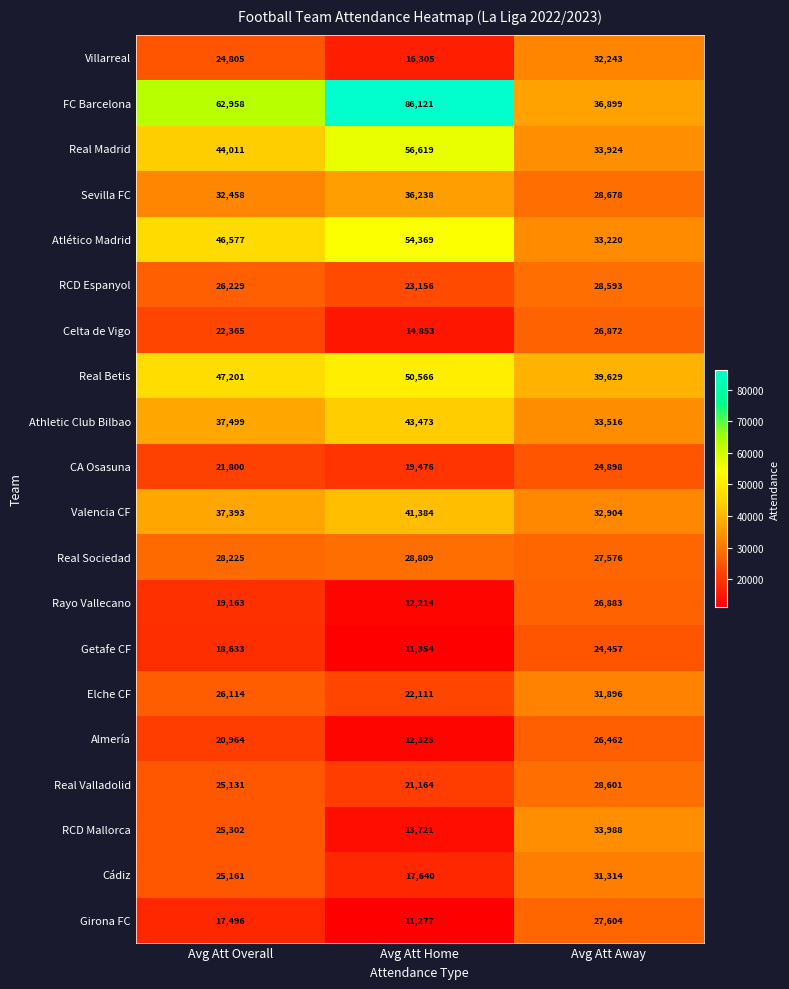

List the series in order of their peak value, highest first.

FC Barcelona, Real Madrid, Atlético Madrid, Real Betis, Athletic Club Bilbao, Valencia CF, Sevilla FC, RCD Mallorca, Villarreal, Elche CF, Cádiz, Real Sociedad, Real Valladolid, RCD Espanyol, Girona FC, Rayo Vallecano, Celta de Vigo, Almería, CA Osasuna, Getafe CF